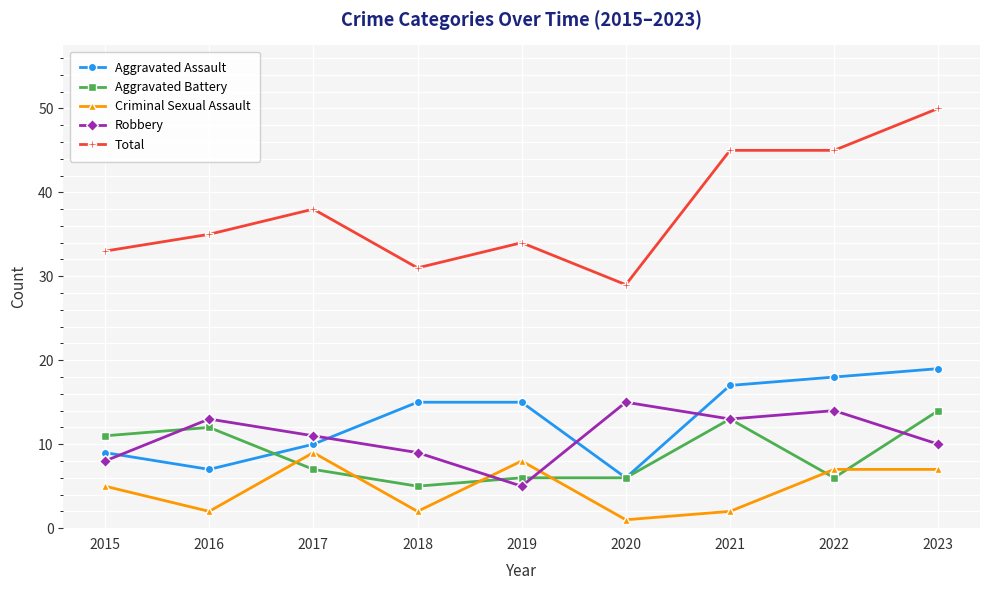

Reading right to left, transcribe all the data shown in this chart.

Aggravated Assault: 2023=19	2022=18	2021=17	2020=6	2019=15	2018=15	2017=10	2016=7	2015=9
Aggravated Battery: 2023=14	2022=6	2021=13	2020=6	2019=6	2018=5	2017=7	2016=12	2015=11
Criminal Sexual Assault: 2023=7	2022=7	2021=2	2020=1	2019=8	2018=2	2017=9	2016=2	2015=5
Robbery: 2023=10	2022=14	2021=13	2020=15	2019=5	2018=9	2017=11	2016=13	2015=8
Total: 2023=50	2022=45	2021=45	2020=29	2019=34	2018=31	2017=38	2016=35	2015=33